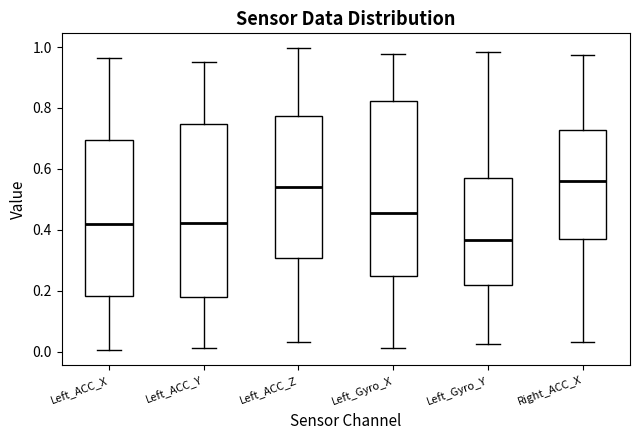

Reading left to right, read every box against the y-axis: the position of its median line, the range the box covers, and the ends of its whiskers. The values are not printed on the chart, so give them approximately, as read against the axis.

Left_ACC_X: median 0.42, box 0.18 to 0.70, whiskers 0.00 to 0.96
Left_ACC_Y: median 0.42, box 0.18 to 0.74, whiskers 0.02 to 0.94
Left_ACC_Z: median 0.54, box 0.30 to 0.78, whiskers 0.04 to 1.00
Left_Gyro_X: median 0.46, box 0.24 to 0.82, whiskers 0.02 to 0.98
Left_Gyro_Y: median 0.36, box 0.22 to 0.56, whiskers 0.02 to 0.98
Right_ACC_X: median 0.56, box 0.38 to 0.72, whiskers 0.04 to 0.98